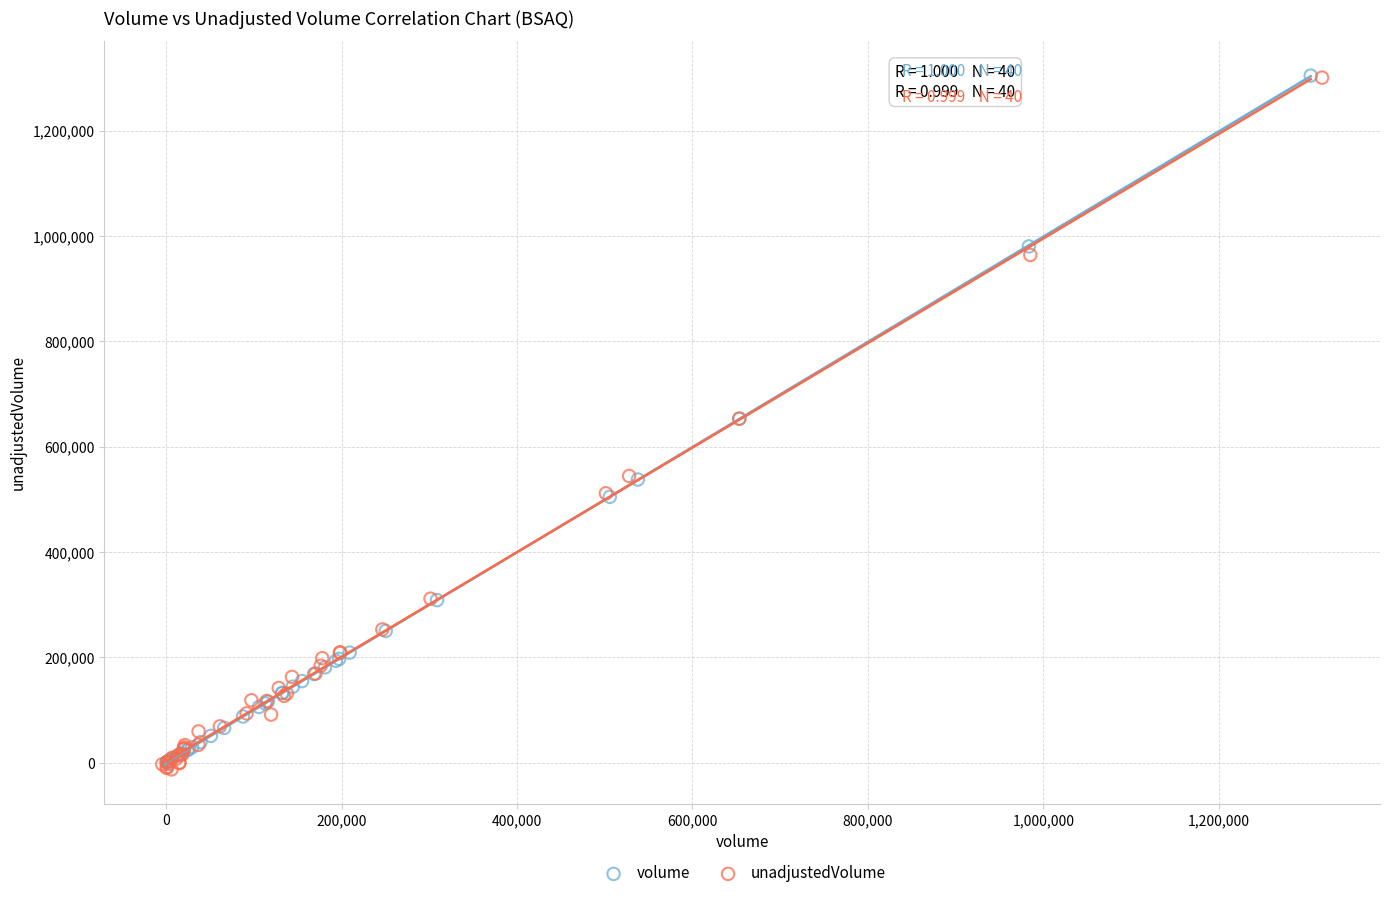

Which series has the widest spread of Y values?

unadjustedVolume